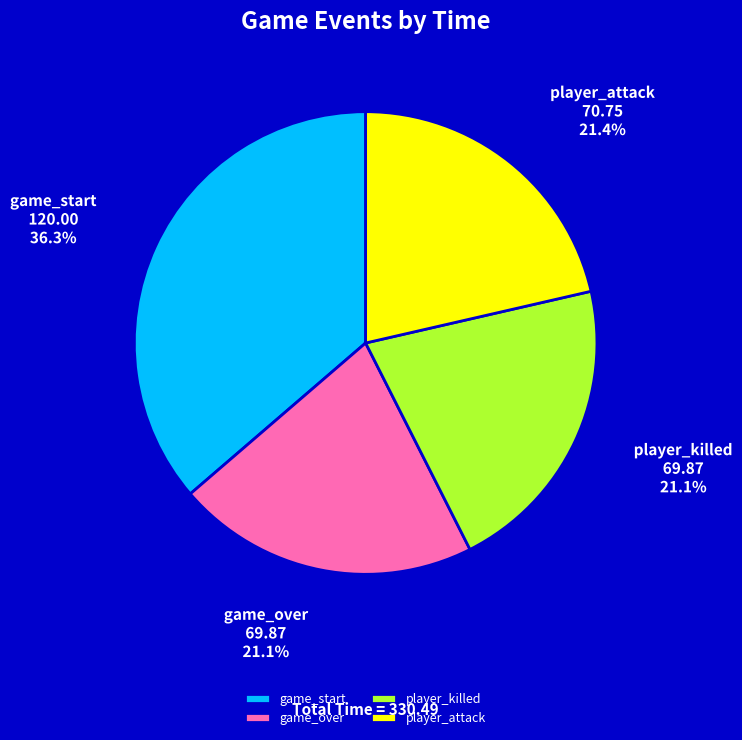

How many slices are in this pie chart?

4